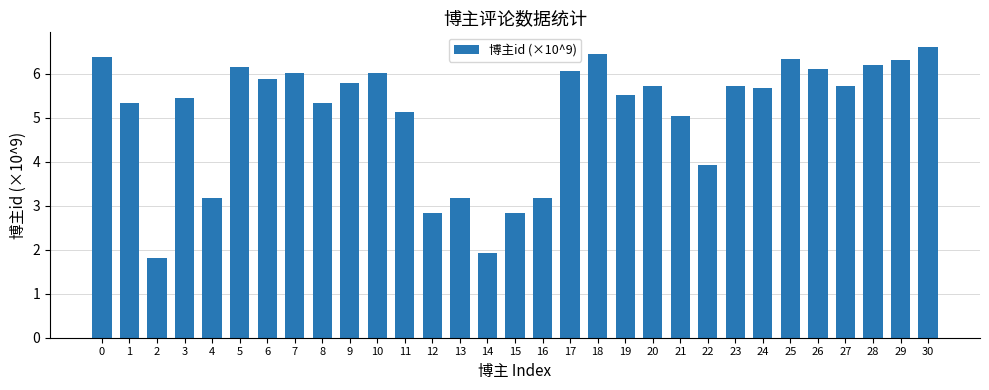

True or false: the data shows 0.7 at 2.

False